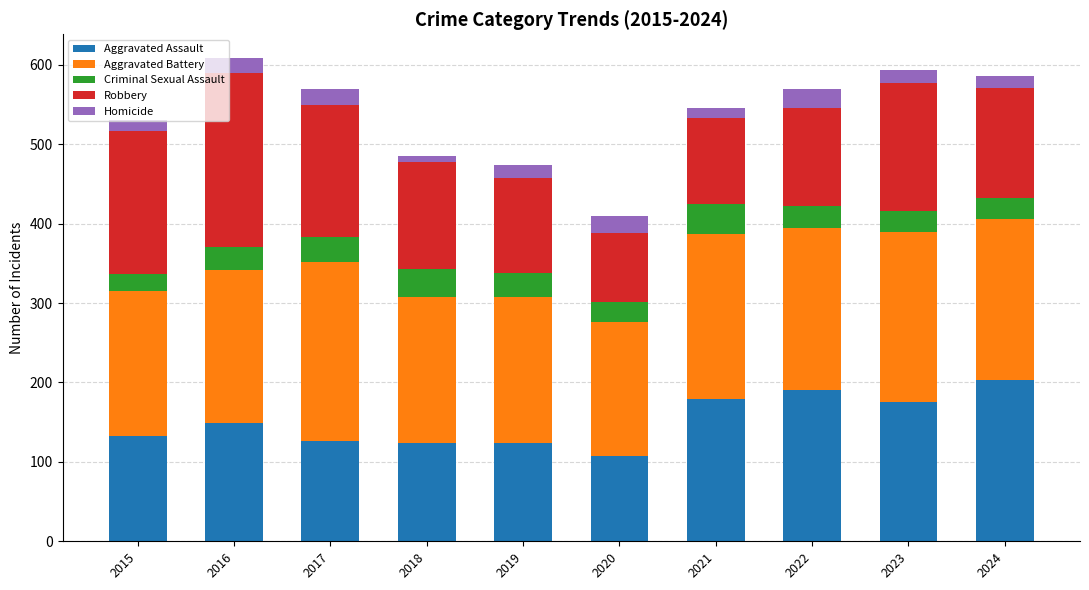

At which label does Aggravated Assault reach its peak?

2024